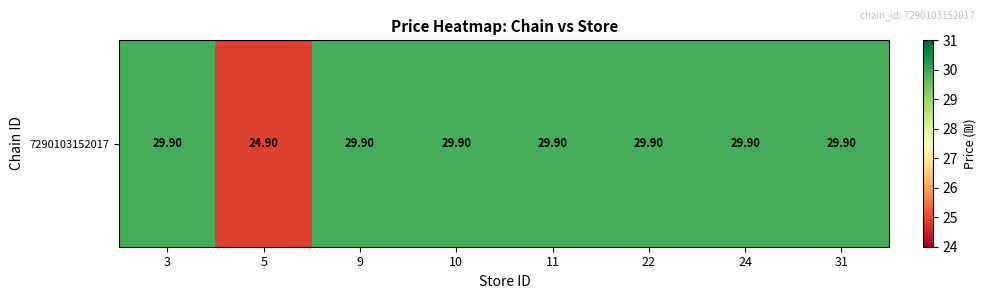

At which category does the chart reach its minimum across all series?

5